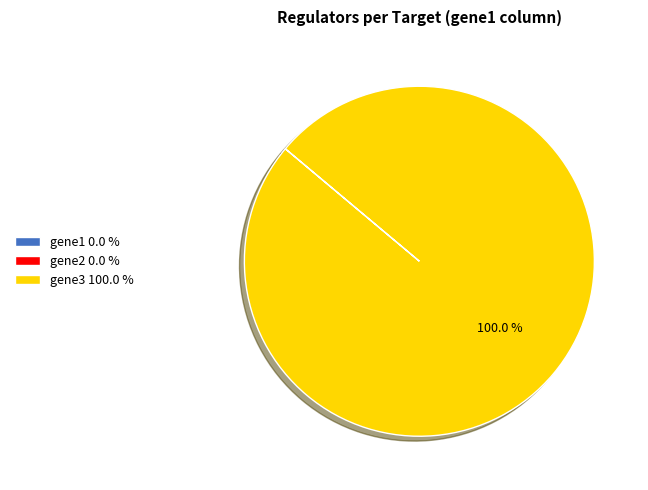

Is there any slice that represents more than half of the pie?

Yes